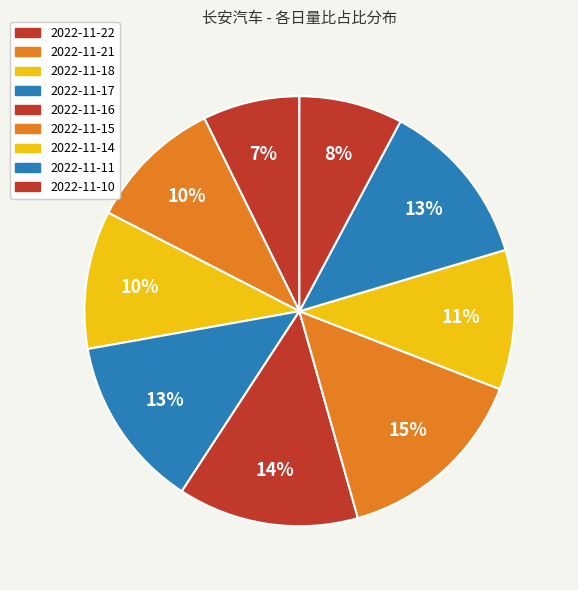

What is the total percentage of 2022-11-17 and 2022-11-21?

23.1%